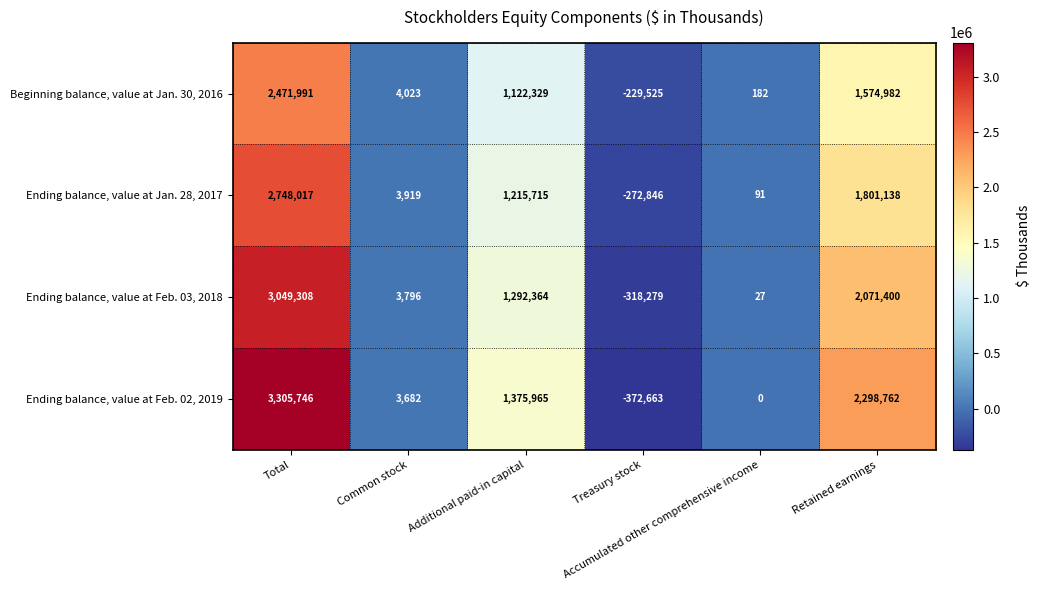

What is the minimum value shown in the chart?

-372663